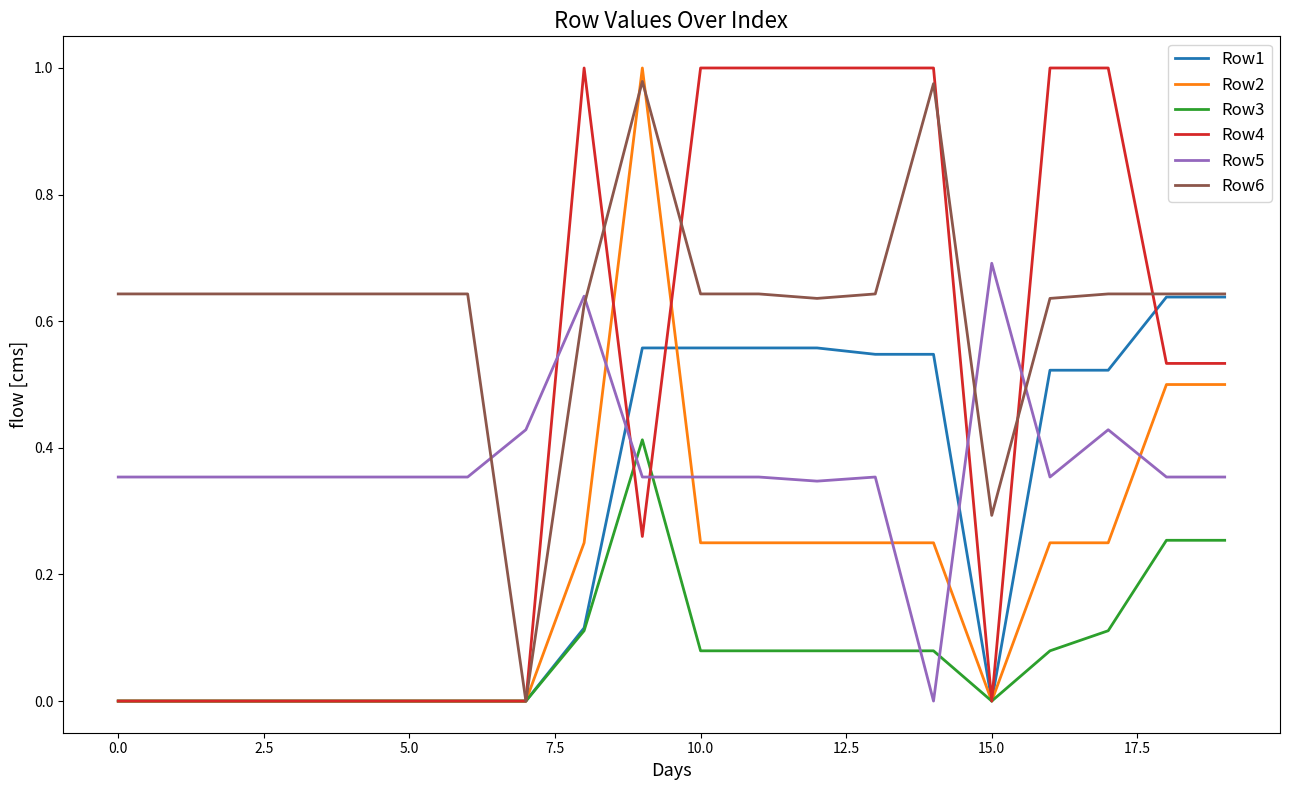

How many times do Row4 and Row5 cross each other?

5